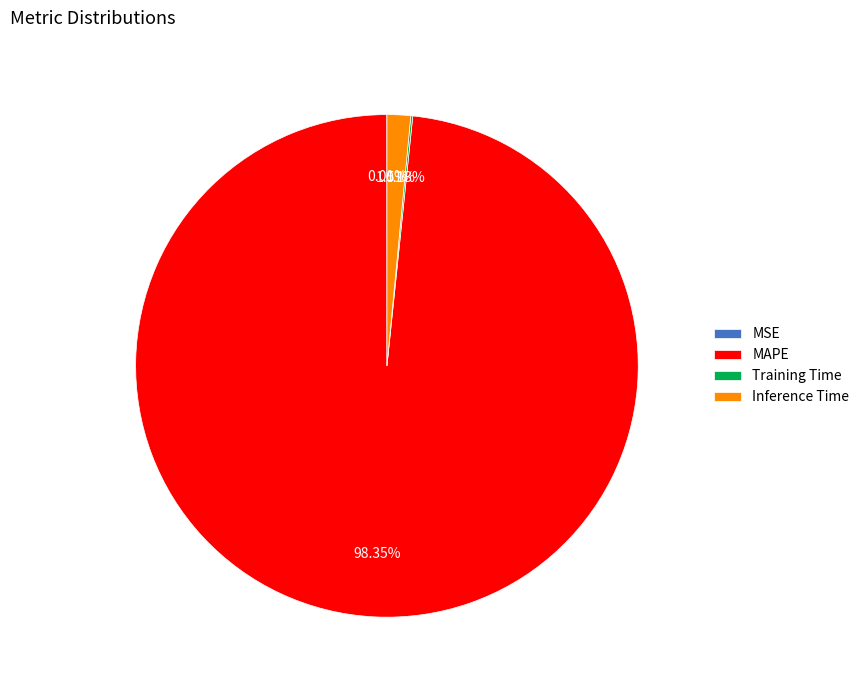

What percentage is the Inference Time slice, to the nearest percent?

2%